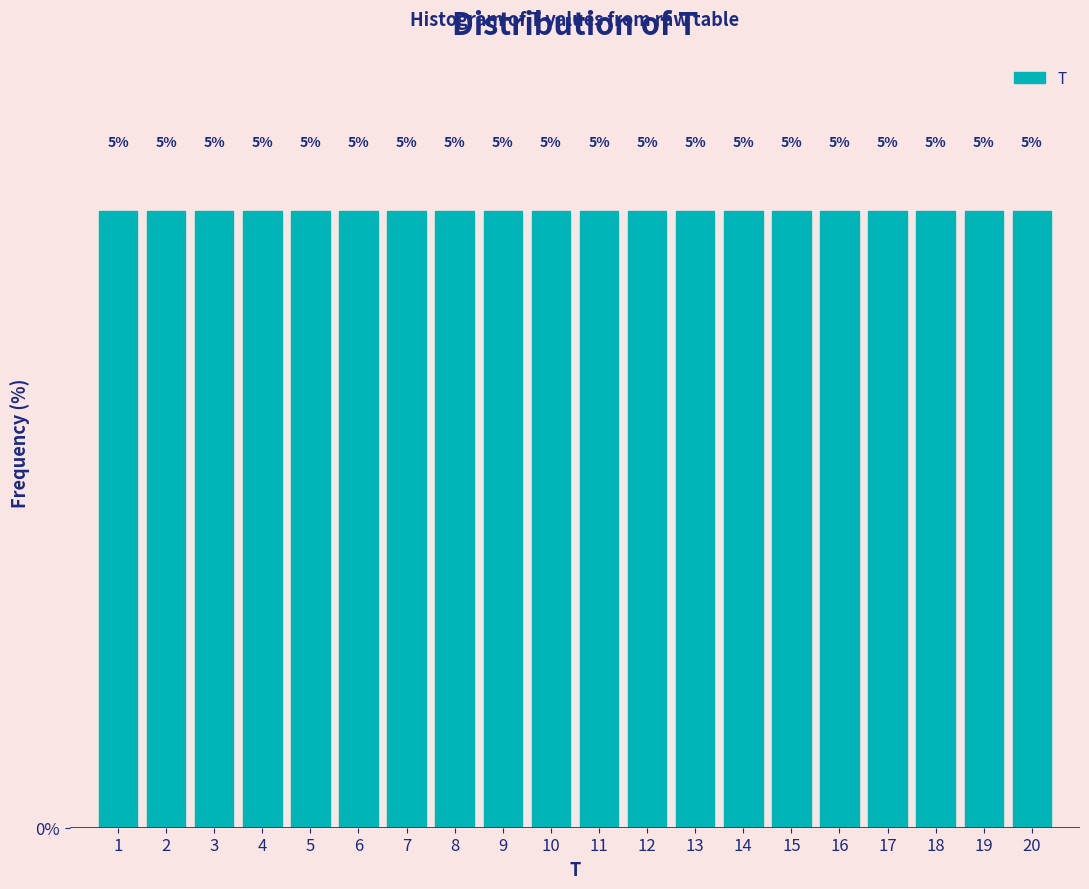

Reading left to right, list every bar in this chart as the range it spans on the x-axis followed by its height.

0.5 to 1.5: 5
1.5 to 2.5: 5
2.5 to 3.5: 5
3.5 to 4.5: 5
4.5 to 5.5: 5
5.5 to 6.5: 5
6.5 to 7.5: 5
7.5 to 8.5: 5
8.5 to 9.5: 5
9.5 to 10.5: 5
10.5 to 11.5: 5
11.5 to 12.5: 5
12.5 to 13.5: 5
13.5 to 14.5: 5
14.5 to 15.5: 5
15.5 to 16.5: 5
16.5 to 17.5: 5
17.5 to 18.5: 5
18.5 to 19.5: 5
19.5 to 20.5: 5